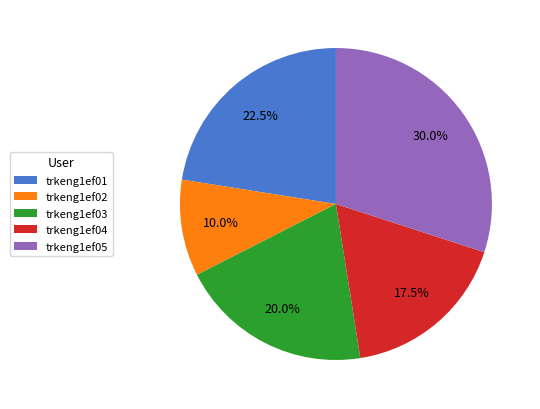

Approximately how many times larger is the value at trkeng1ef04 compared to trkeng1ef05?

0.6